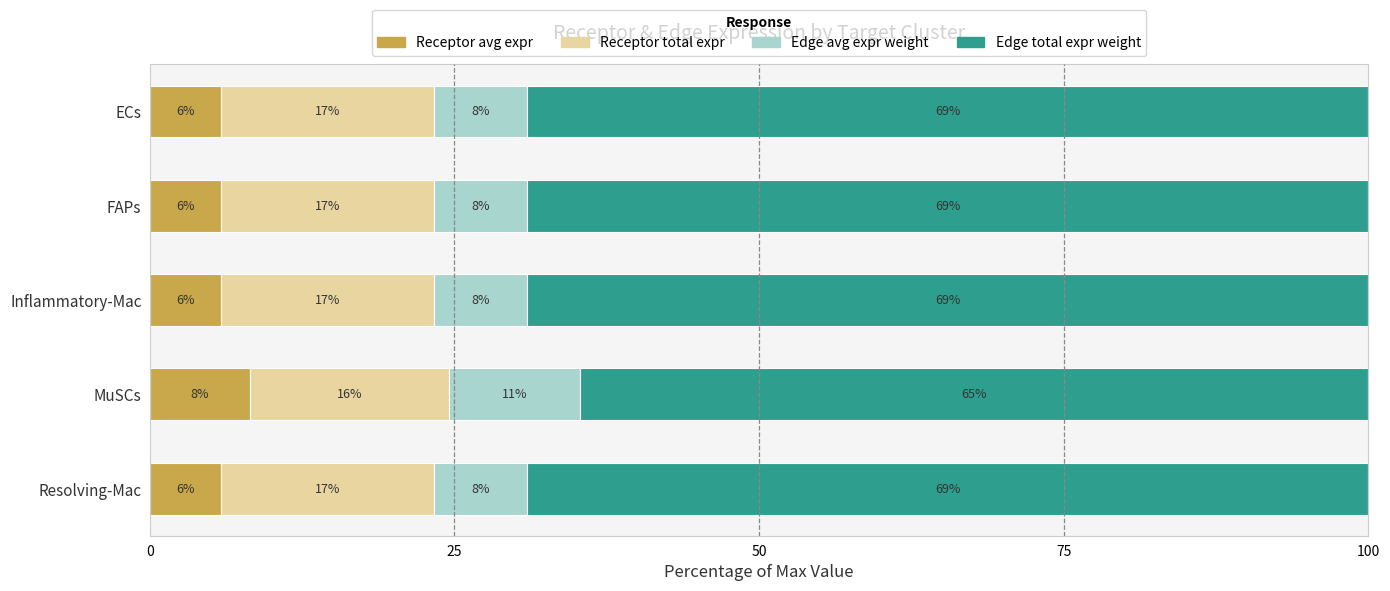

At how many categories does at least one series exceed 50?

5